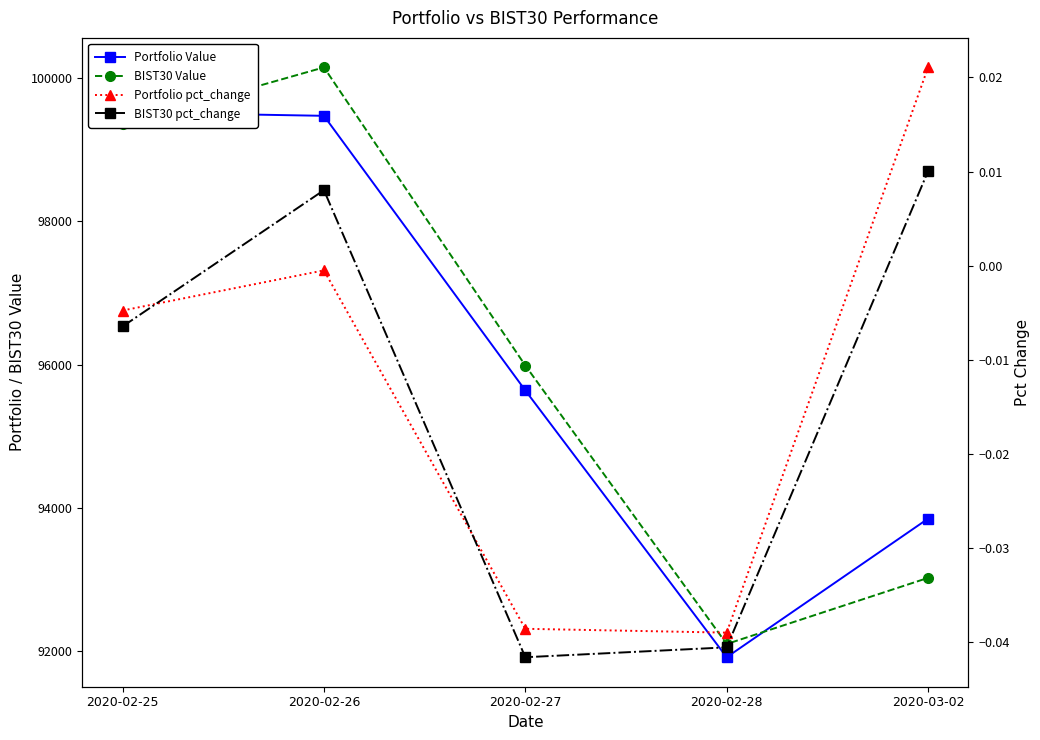

At 2020-02-25, list the series in order from largest to smallest.

Portfolio Value, BIST30 Value, Portfolio pct_change, BIST30 pct_change